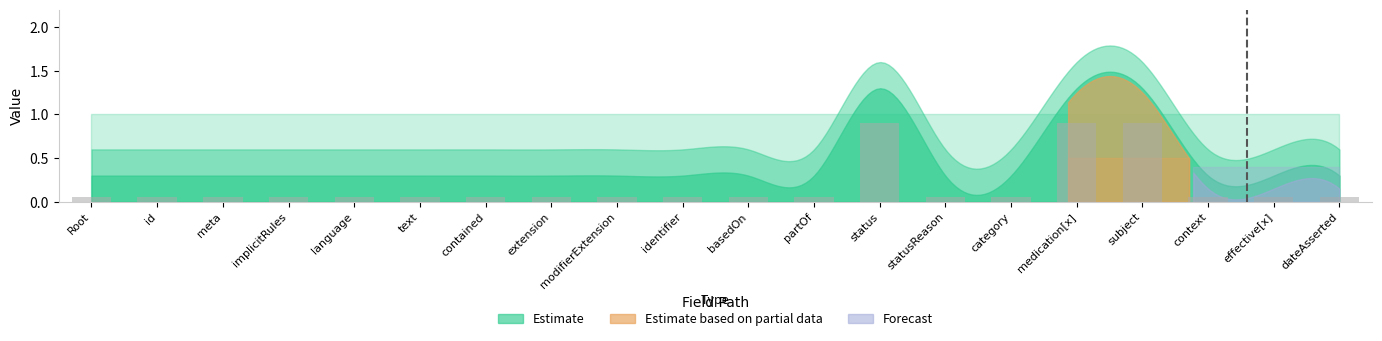

What is the sum of all values?

3.6